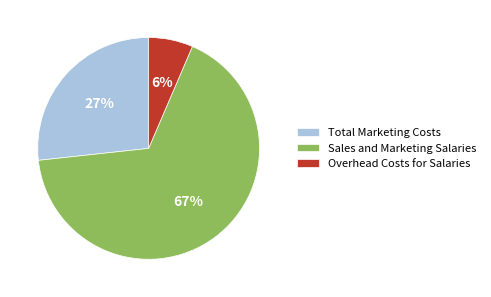

Which slice is the largest?

Sales and Marketing Salaries